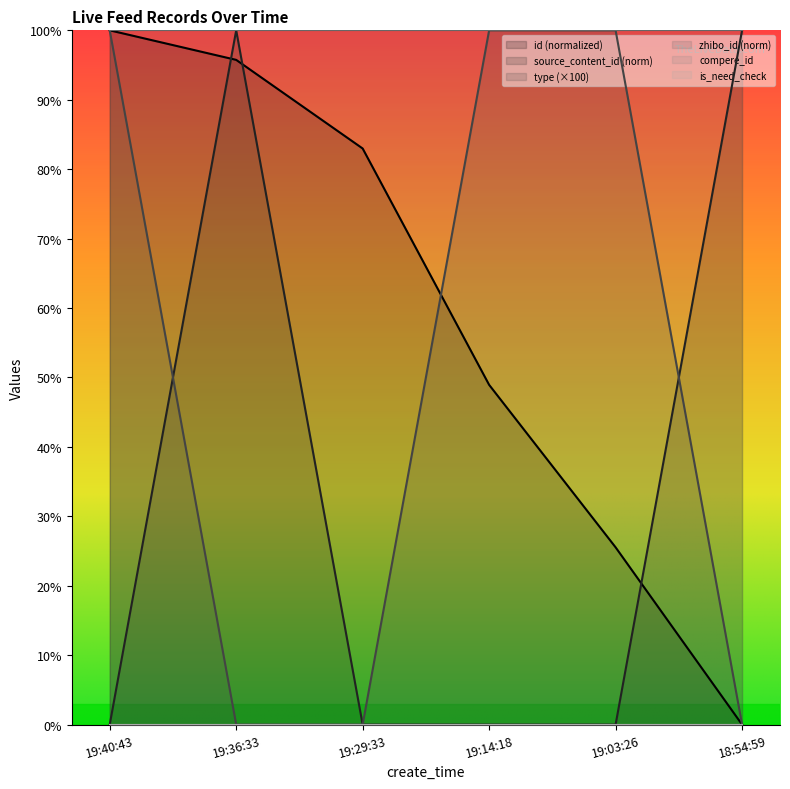

The type series shows 64.8 at 18:54:59. True or false?

False